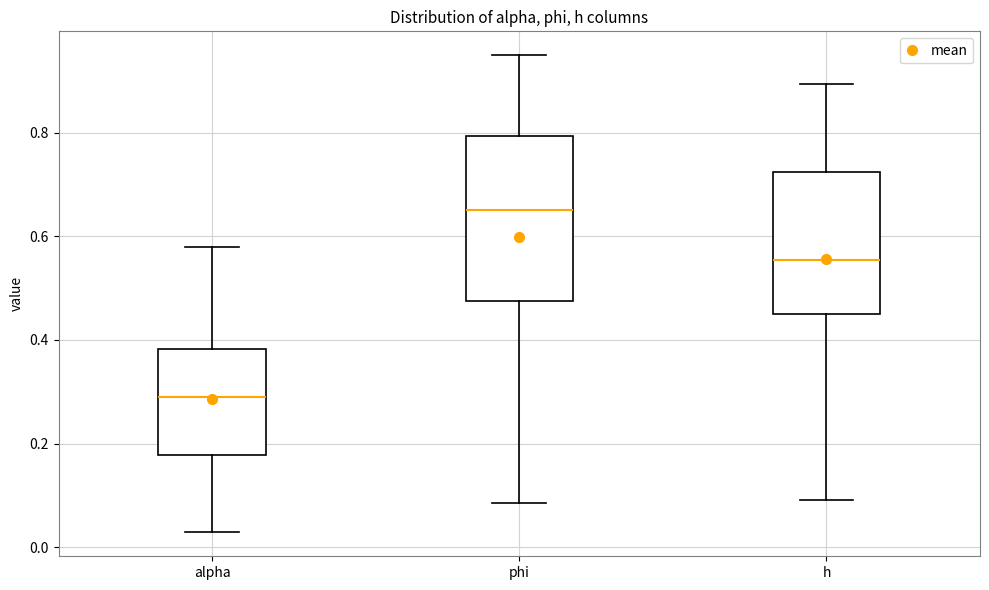

Which box's median line is the highest?

phi